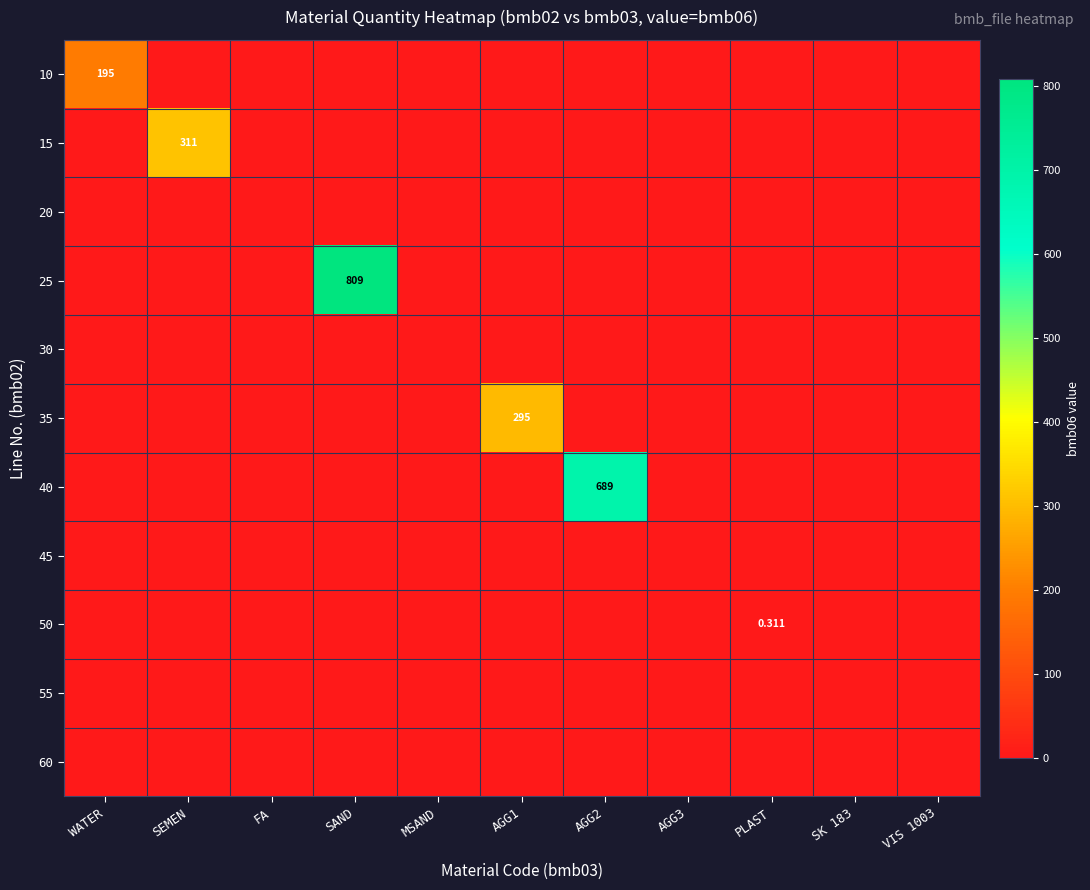

Is the value of 50 at SK 183 greater than the value of 40 at PLAST?

No